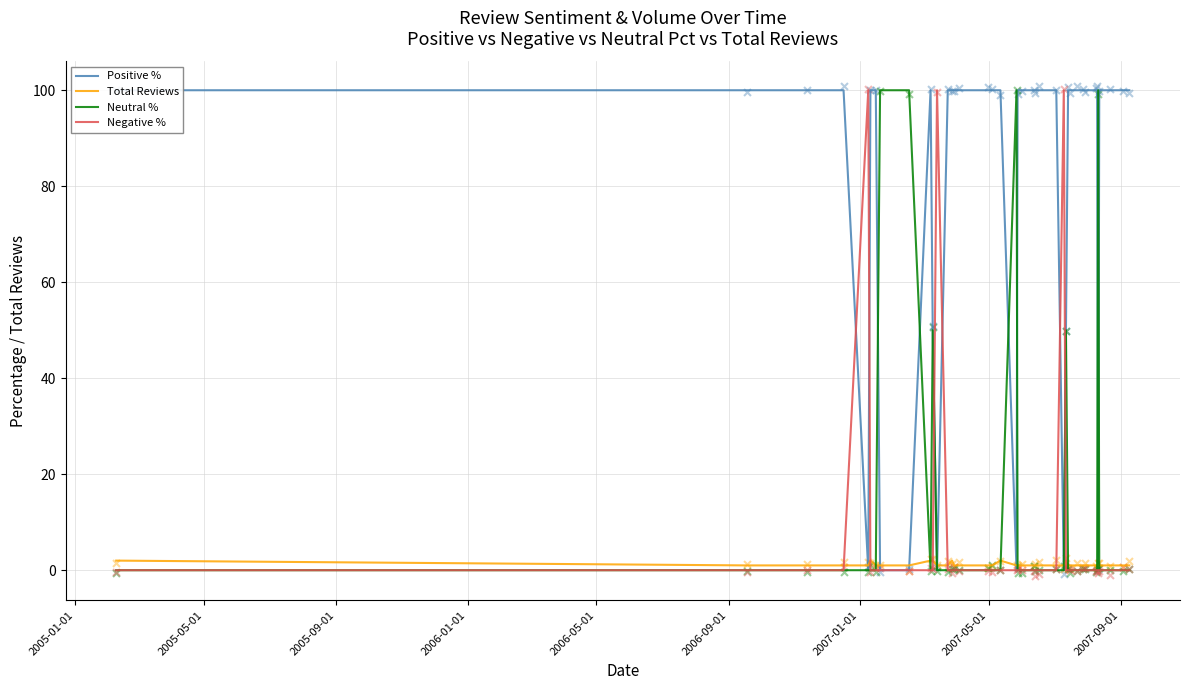

What is the total value across all series at 2005-01-01?

102